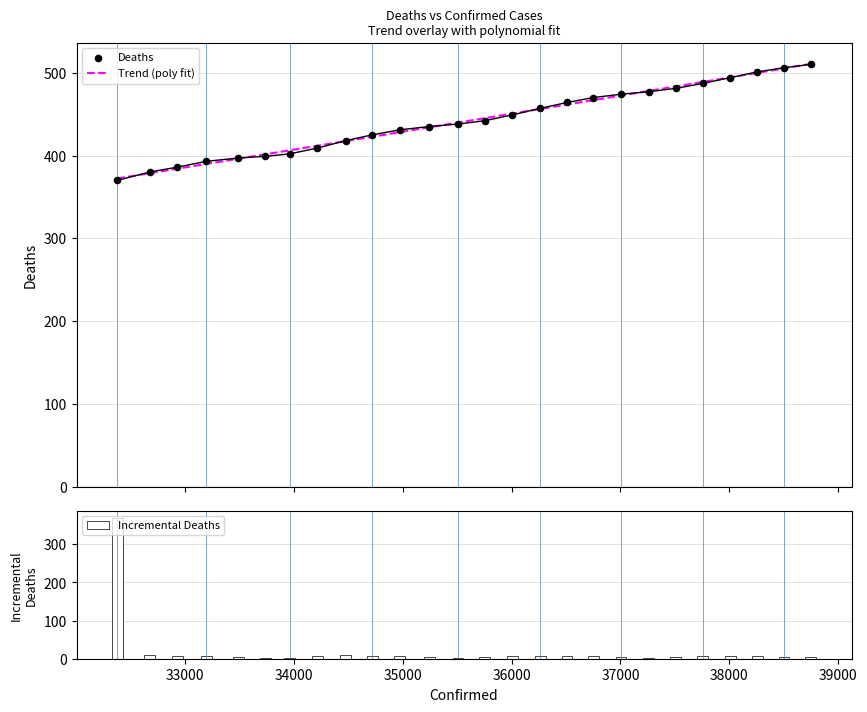

Which has a higher value, 38259 or 35509?

38259